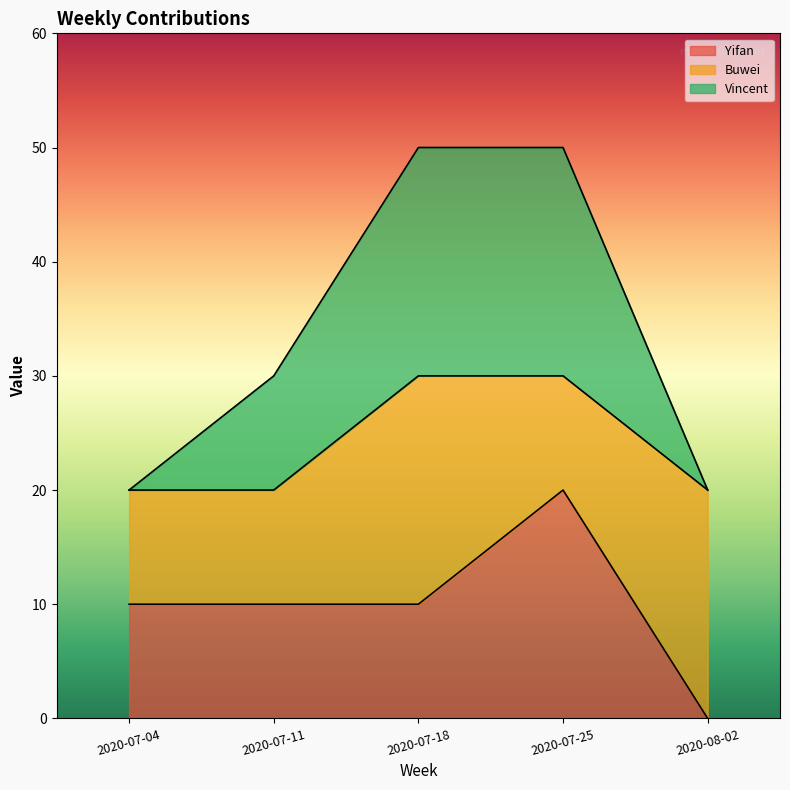

The value of Vincent at 2020-07-04 is 35. True or false?

False